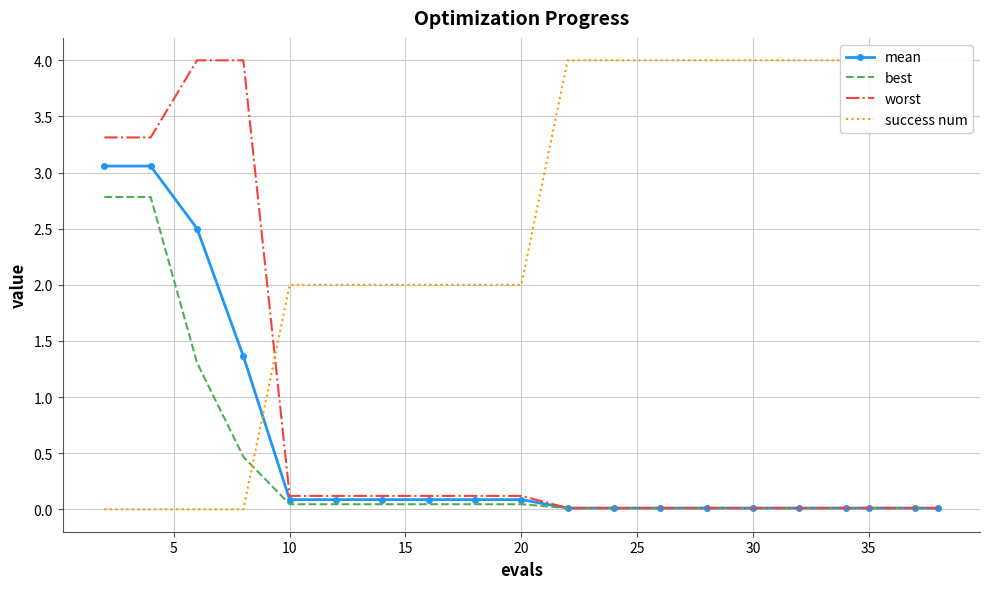

Which series has the largest total across all categories?

success num